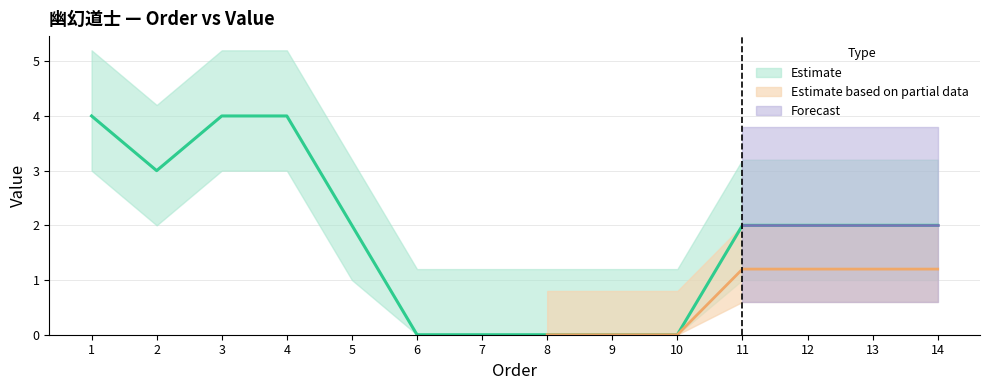

Is it true that the value at 10 is 0?

True